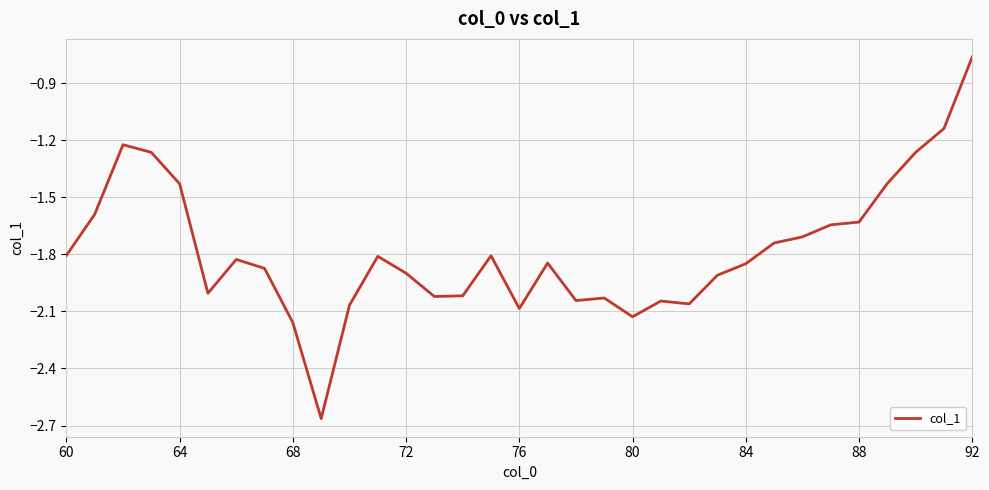

What is the difference between the maximum and minimum values?

1.9